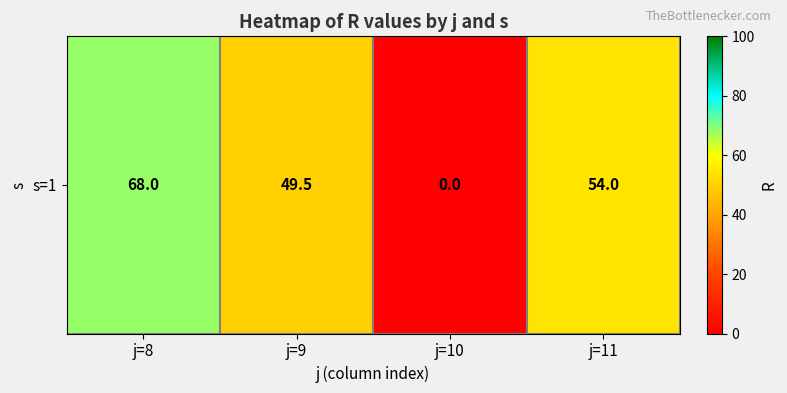

How many series are shown in this chart?

1